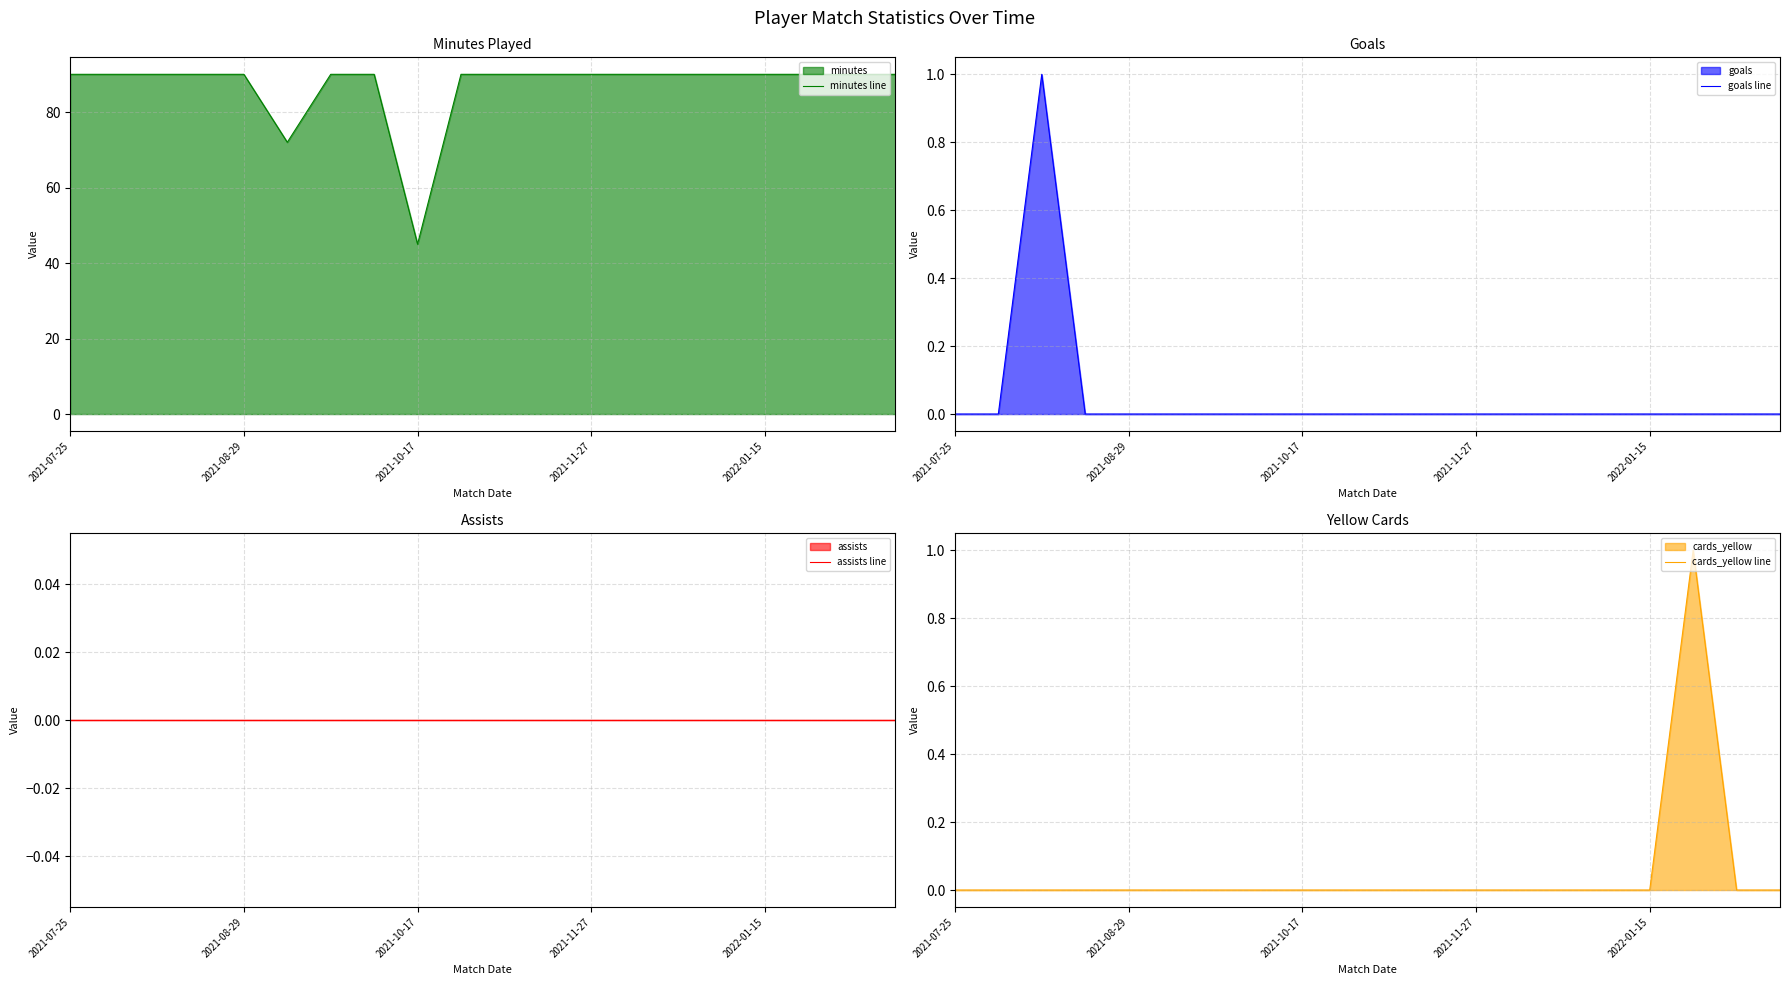

What is the total value across all series at 2021-07-25?

90